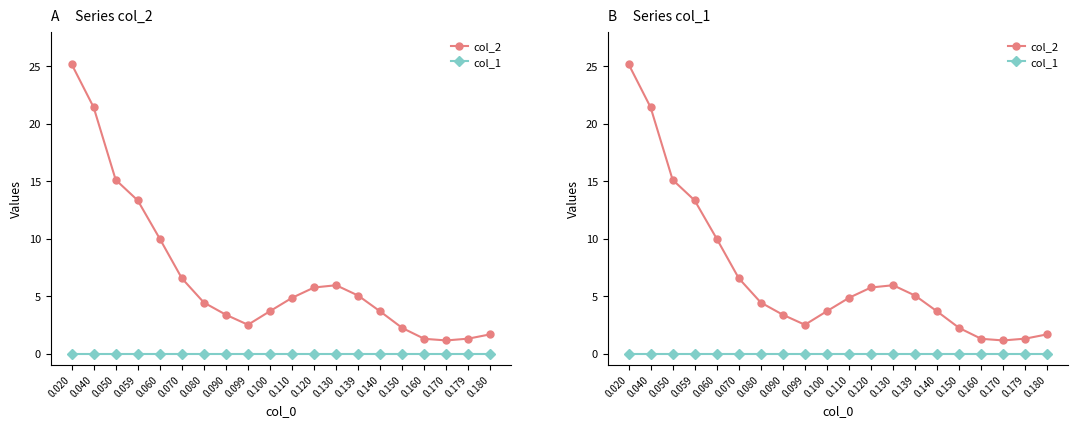

True or false: col_2 and col_1 cross at least once.

False